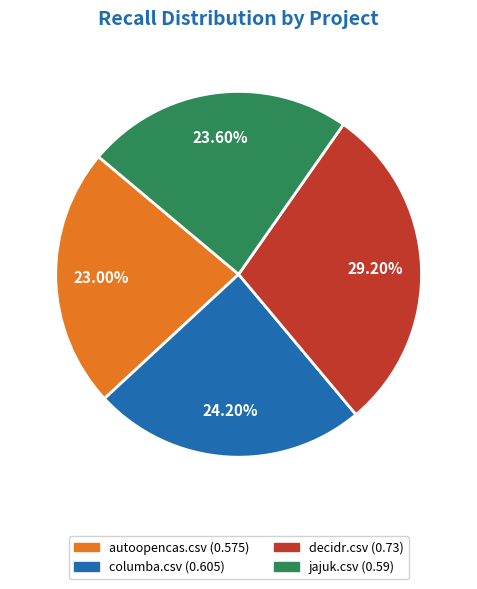

The autoopencas.csv slice represents 37% of the pie. True or false?

False